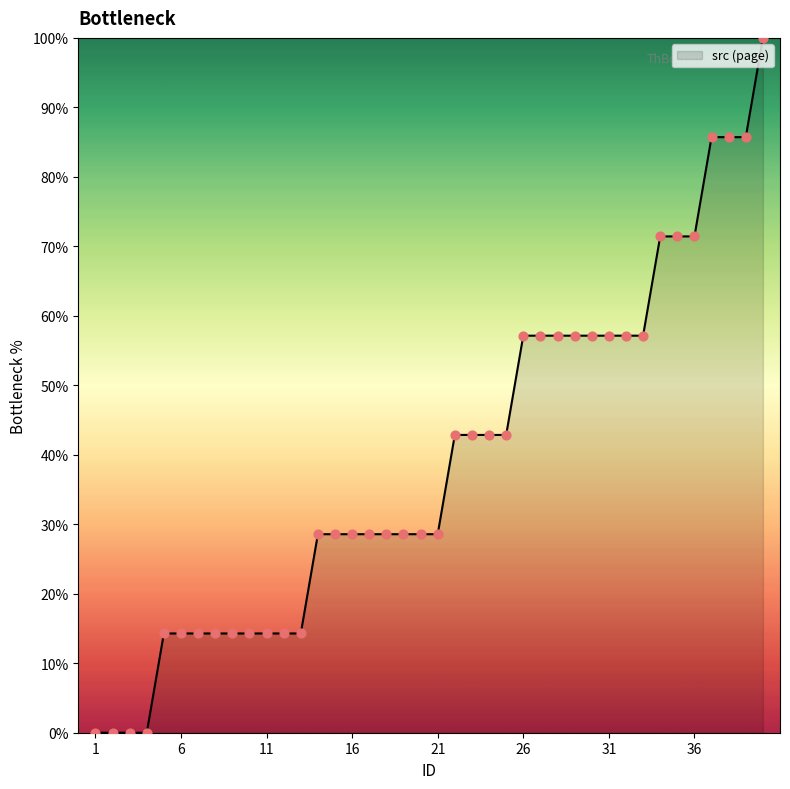

What is the greatest value displayed?

100.0